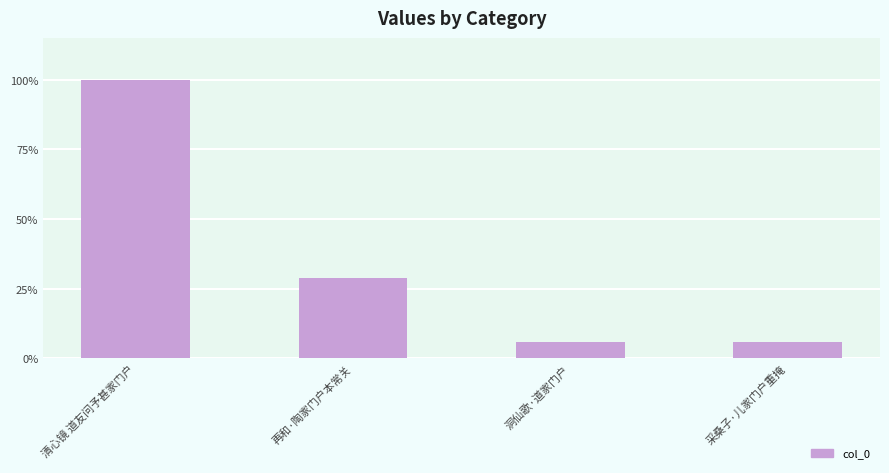

What is the value of the 4th bar from the left?

70353